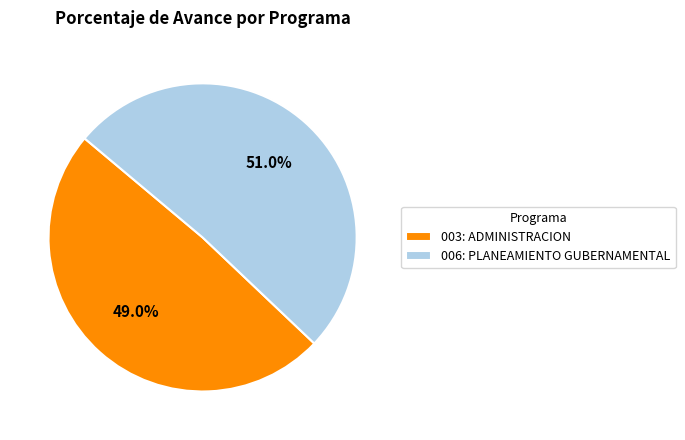

What is the majority slice?

006: PLANEAMIENTO GUBERNAMENTAL